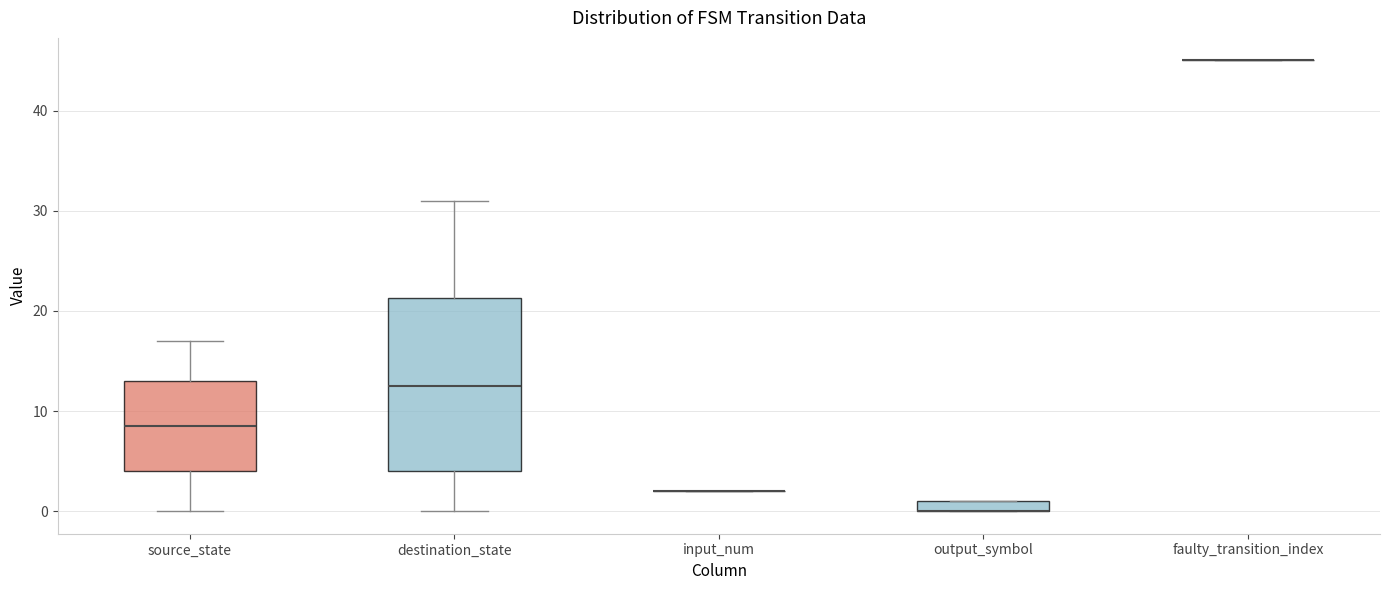

Comparing the boxes themselves (not the whiskers), which one is the tallest?

destination_state